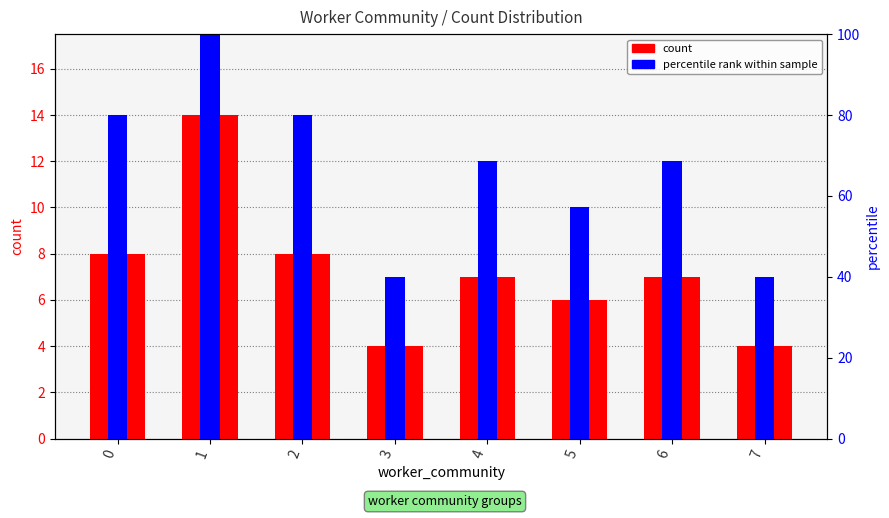

What is the value of the percentile rank within sample bar at the 3rd from the left?

14